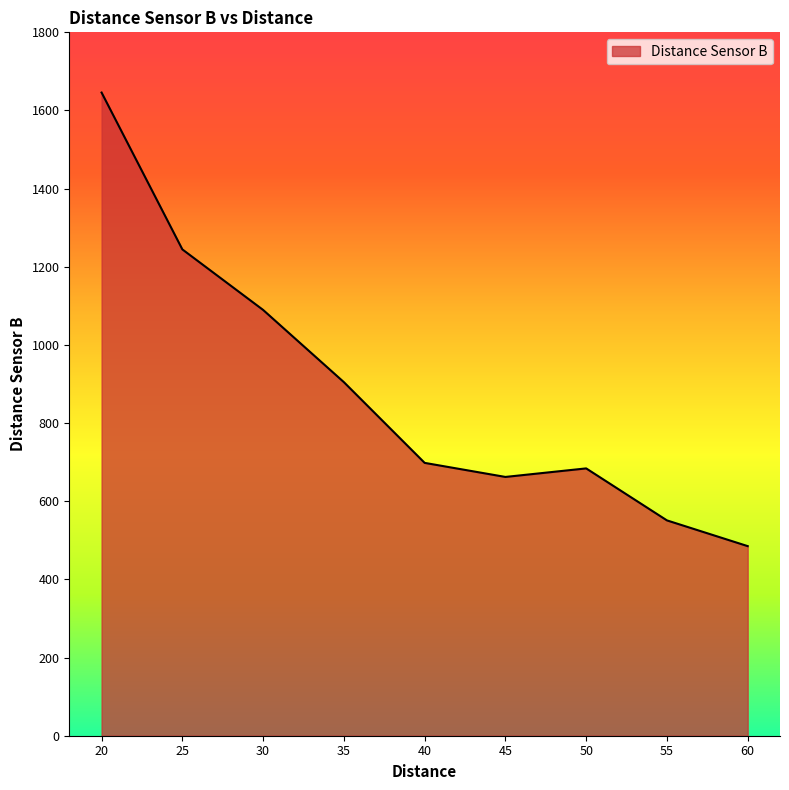

Reading left to right, list all the values displayed in this chart.

1645.9	1244.5	1089.6	904.8	698.2	662.2	684.1	551.0	485.2